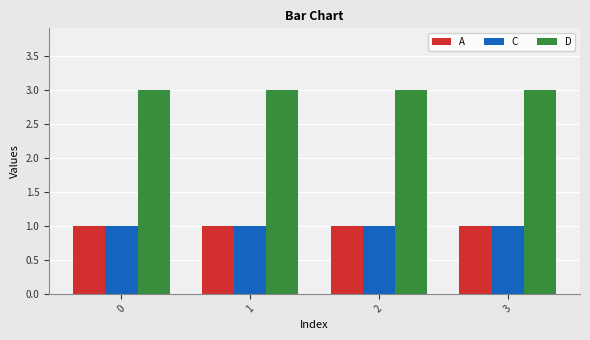

Reading right to left, transcribe all the data shown in this chart.

A: 1	1	1	1
C: 1	1	1	1
D: 3	3	3	3